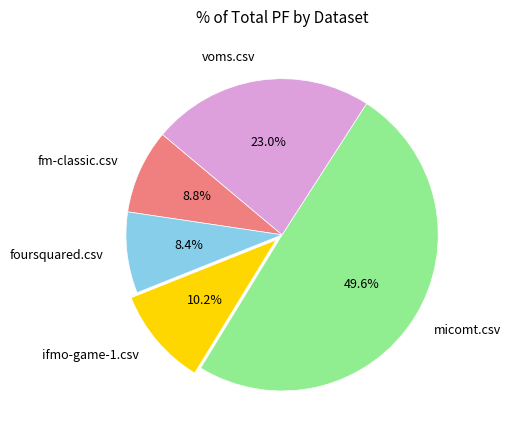

Between foursquared.csv and voms.csv, which is larger?

voms.csv